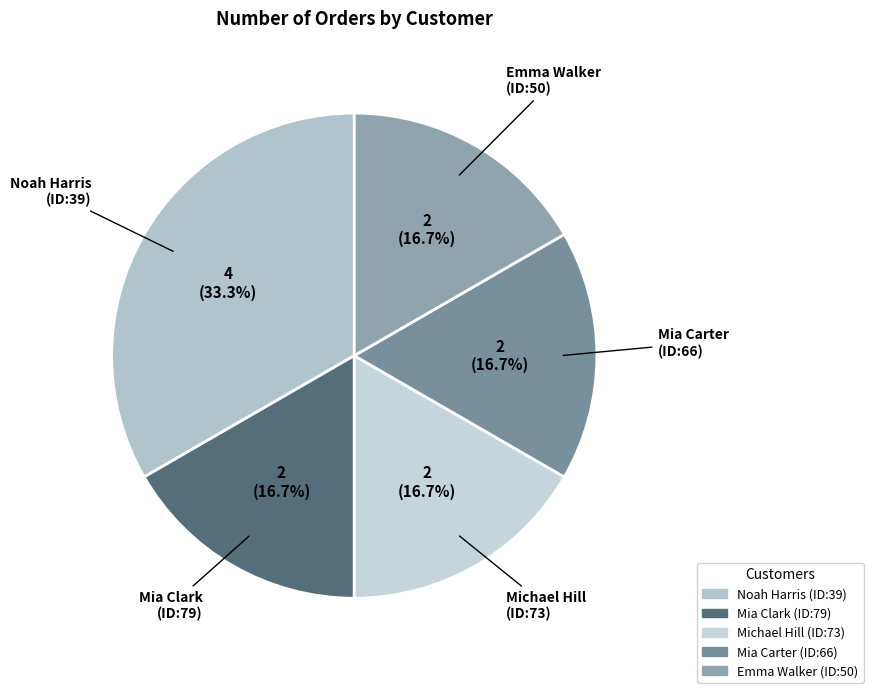

To the nearest percent, what percentage of the pie is Mia Clark (ID:79)?

17%